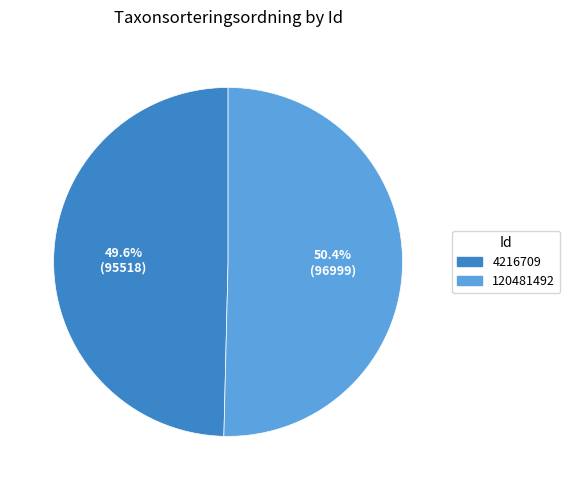

Approximately how many times larger is the value at 120481492 compared to 4216709?

1.0